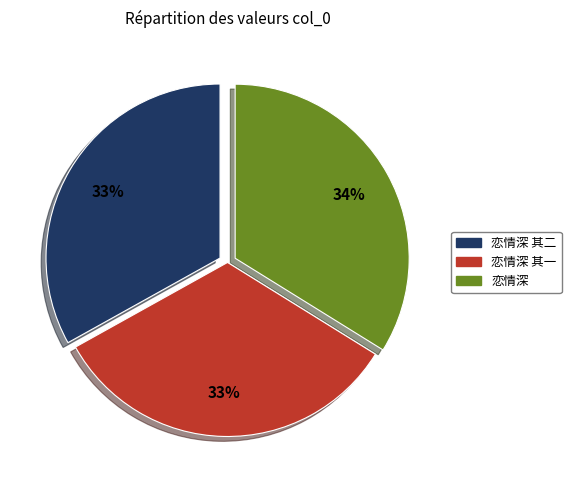

Does any single category account for the majority?

No